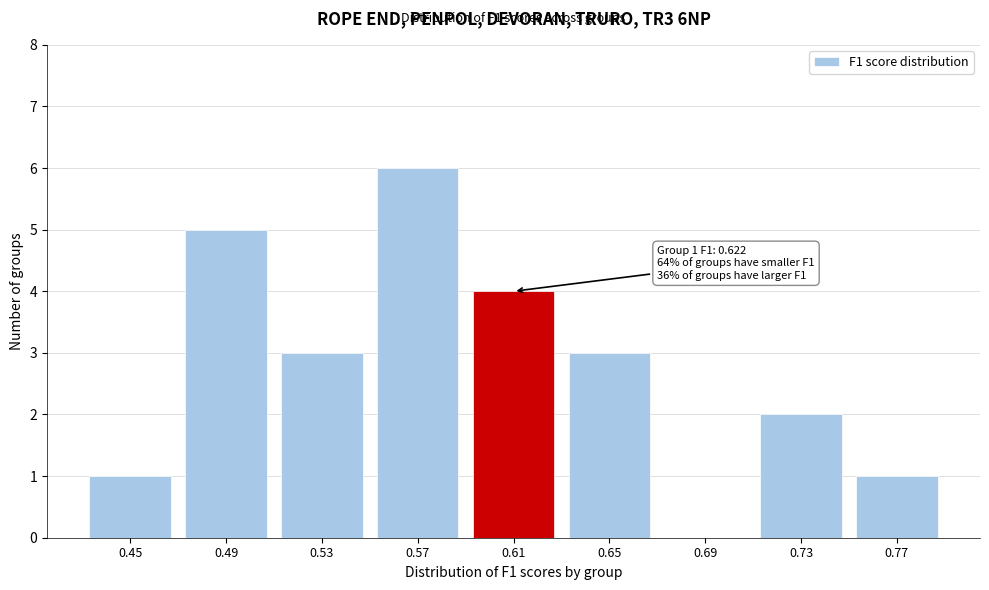

Reading right to left, transcribe all the data shown in this chart.

0.77=1	0.73=2	0.69=0	0.65=3	0.61=4	0.57=6	0.53=3	0.49=5	0.45=1